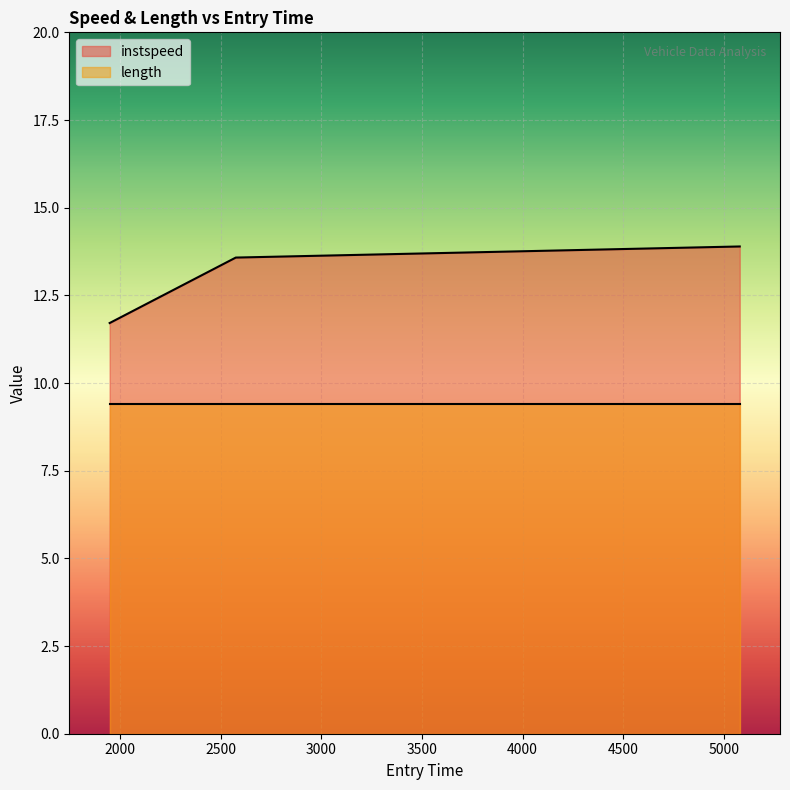

What is the sum of all length values?

28.2